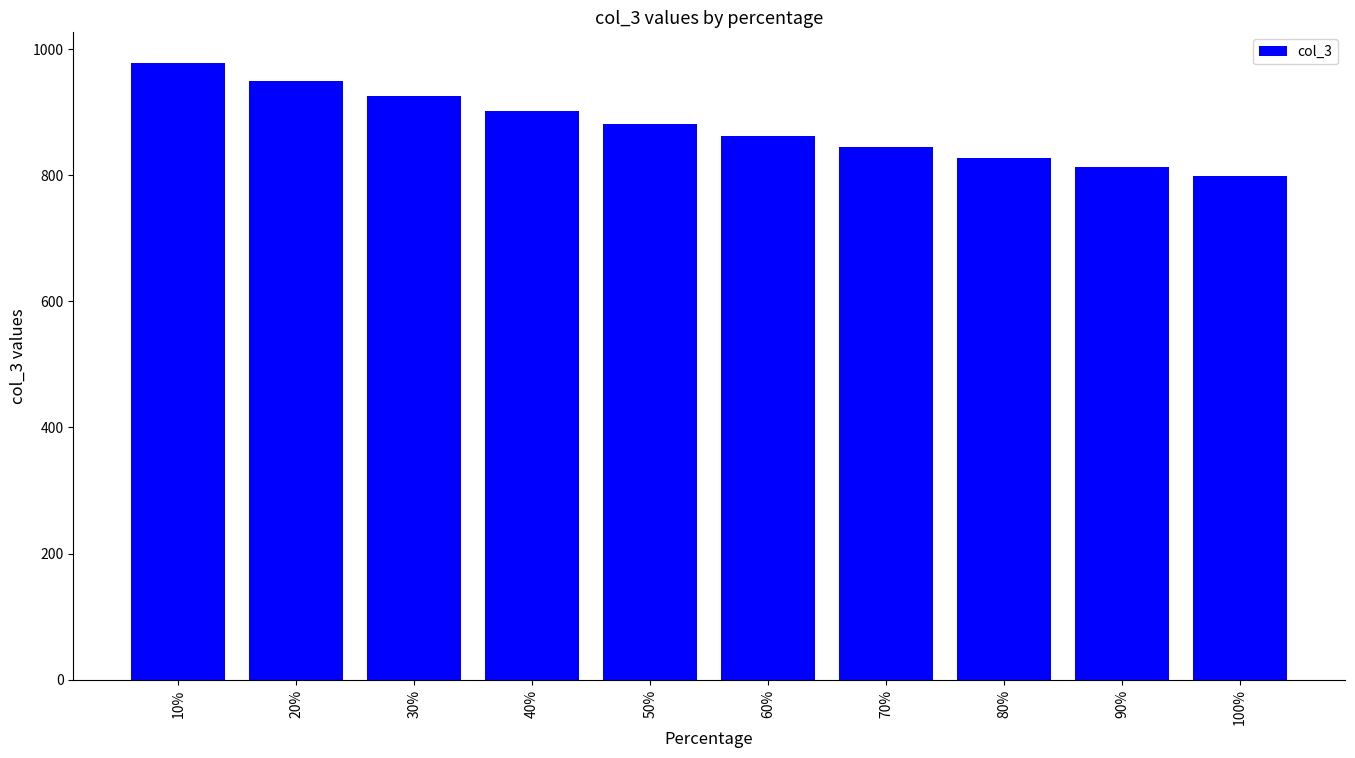

What is the difference between the maximum and second lowest values?

165.4